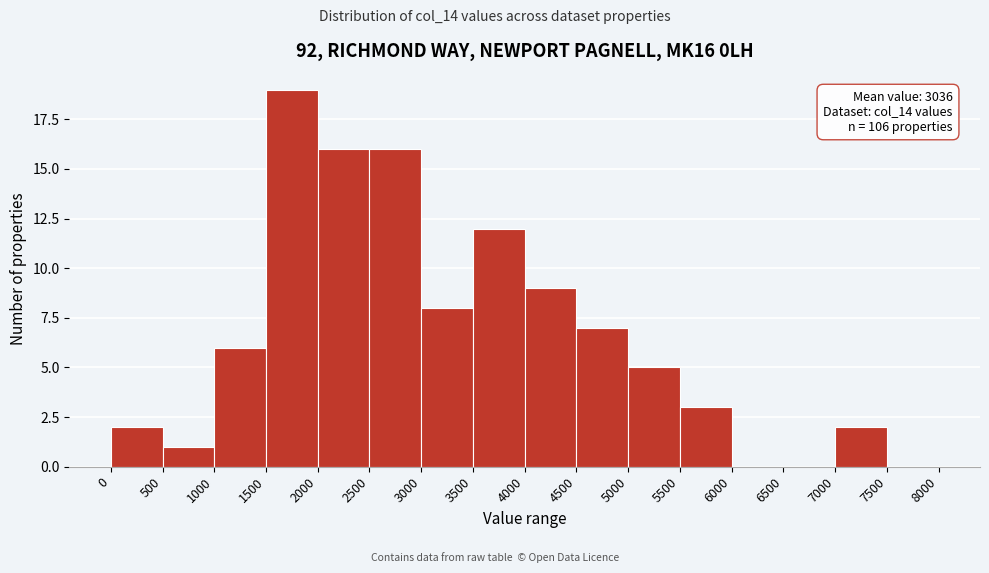

Over which range of the x-axis is the bar tallest?

1500 to 2000